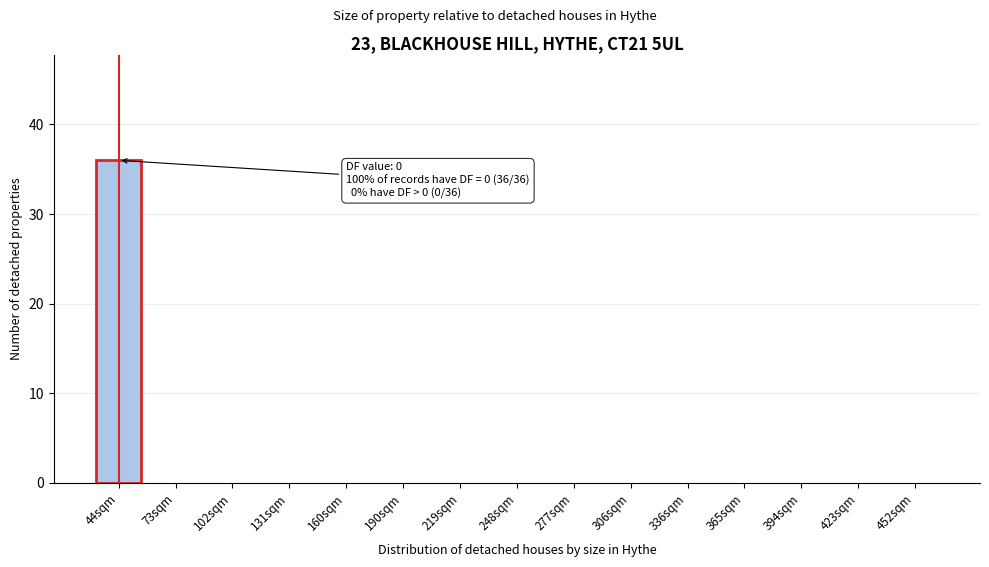

Reading left to right, list all the values displayed in this chart.

44sqm=36	73sqm=0	102sqm=0	131sqm=0	160sqm=0	190sqm=0	219sqm=0	248sqm=0	277sqm=0	306sqm=0	336sqm=0	365sqm=0	394sqm=0	423sqm=0	452sqm=0